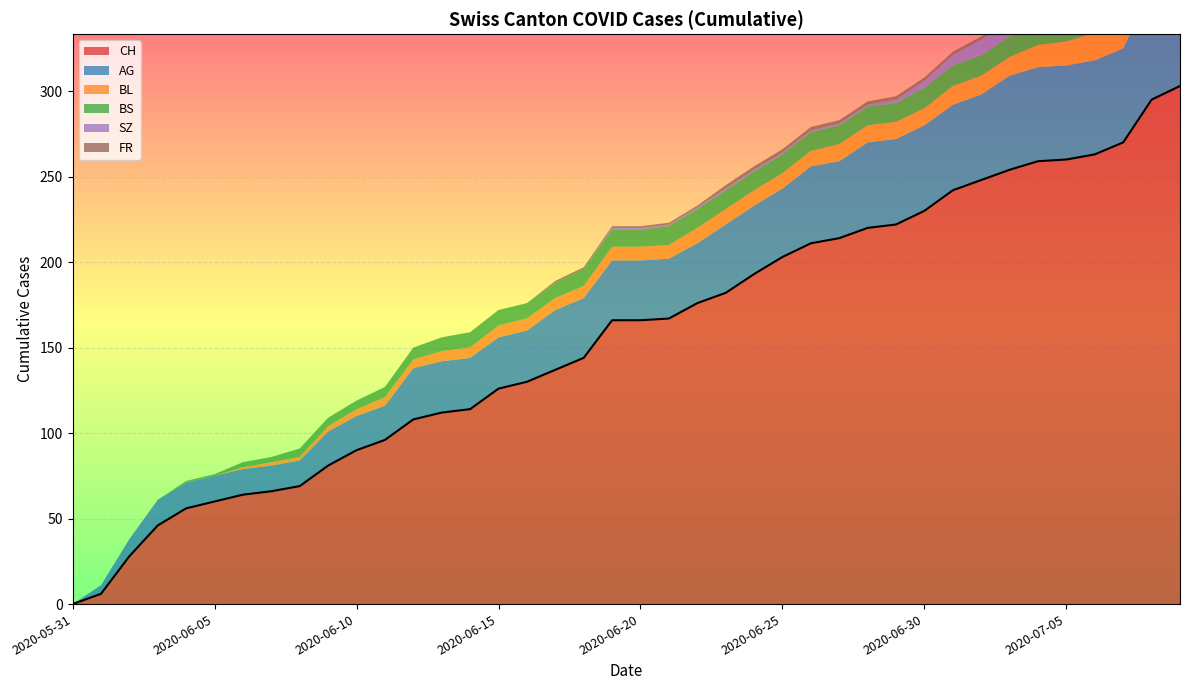

Which series has the widest spread of values?

CH